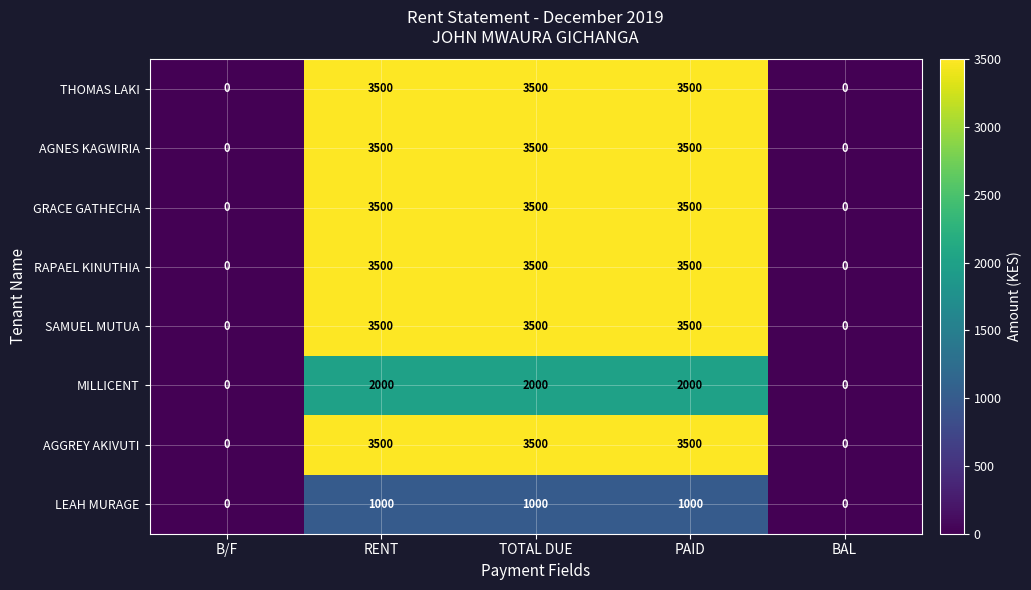

What is the approximate value of AGGREY AKIVUTI at RENT, to the nearest 10?

3500